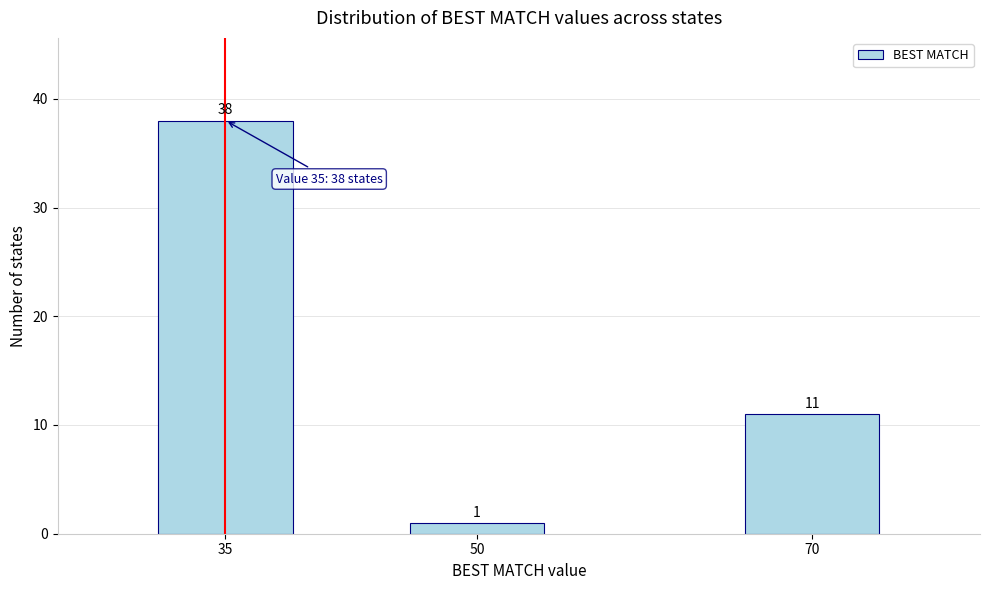

Reading left to right, what are all the values shown in this chart?

38	1	11